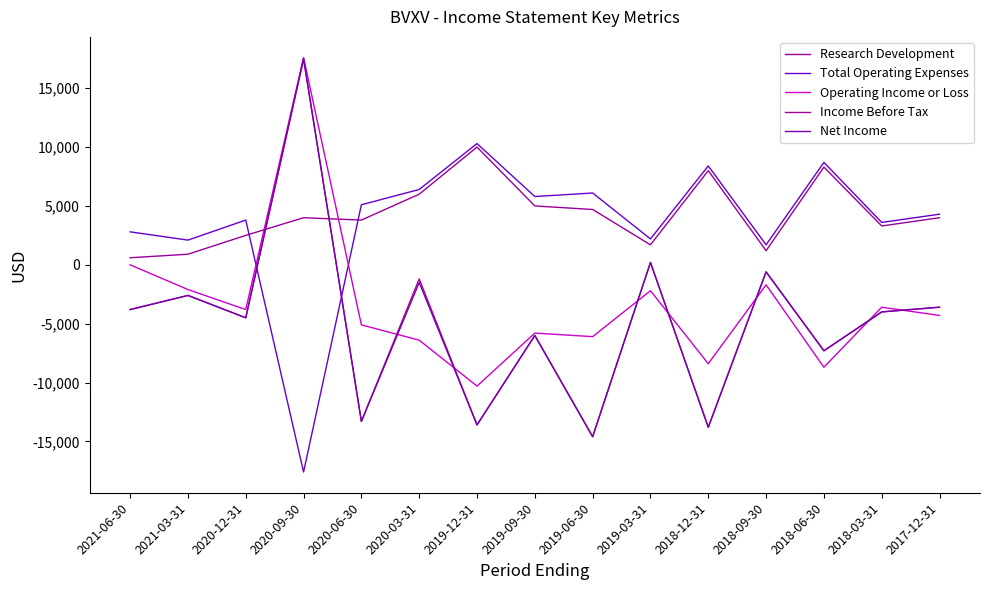

Rank the categories by Total Operating Expenses value from lowest to highest.

2020-09-30, 2018-09-30, 2021-03-31, 2019-03-31, 2021-06-30, 2018-03-31, 2020-12-31, 2017-12-31, 2020-06-30, 2019-09-30, 2019-06-30, 2020-03-31, 2018-12-31, 2018-06-30, 2019-12-31